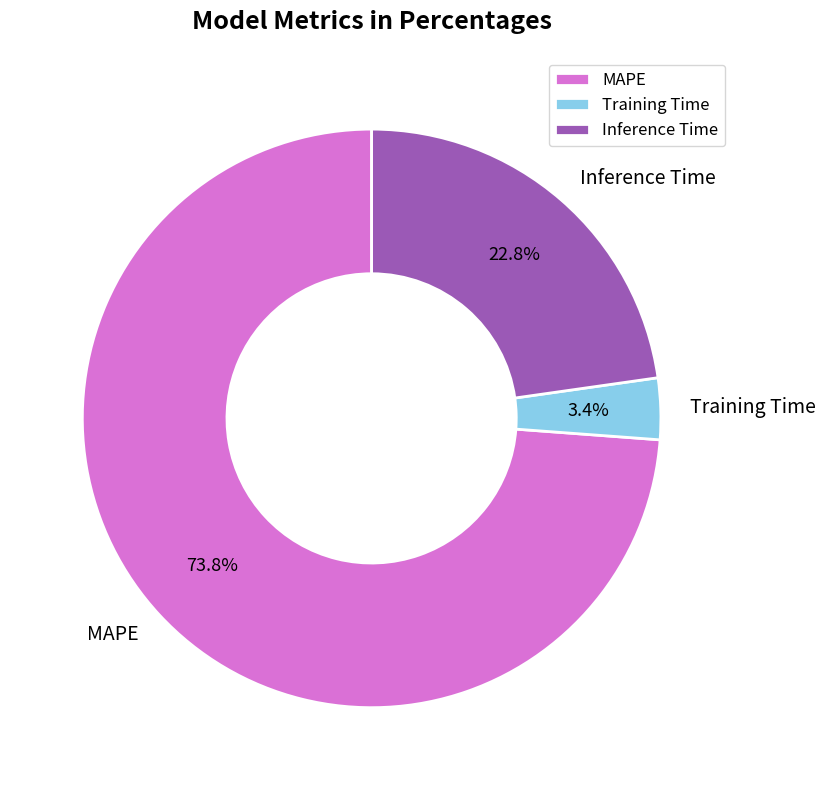

Do Inference Time and MAPE together represent more than half of the pie?

Yes